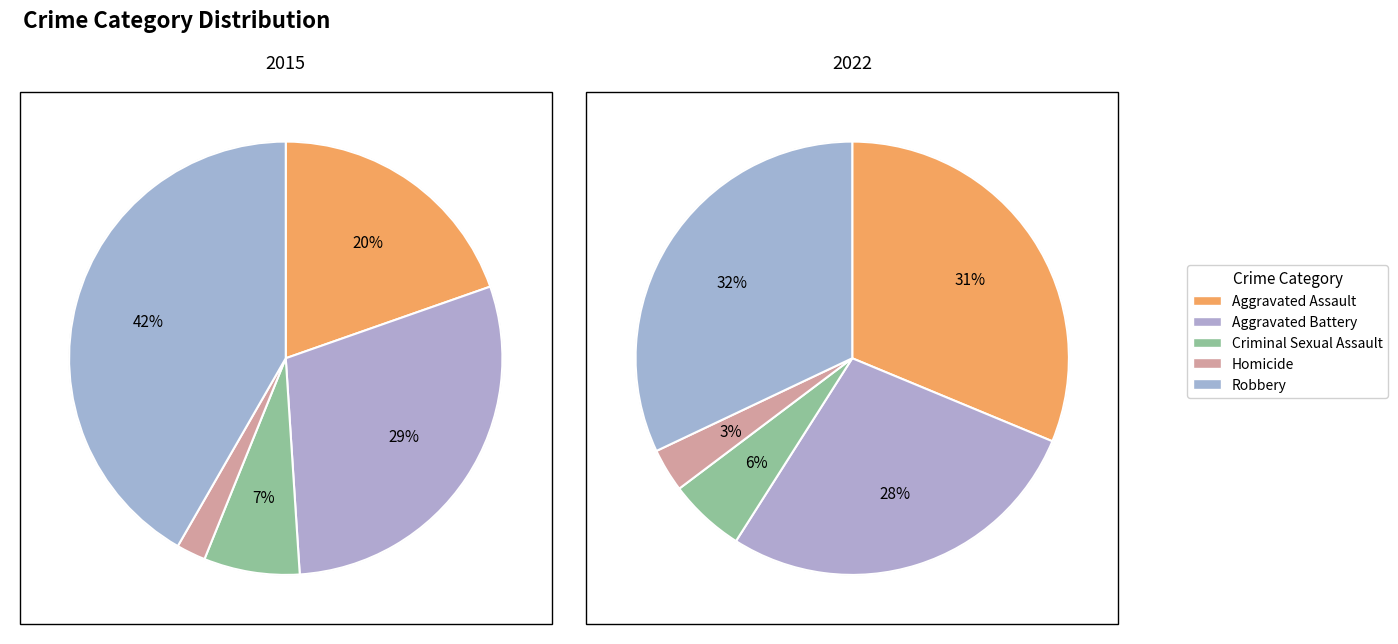

To the nearest percent, what percentage of the pie is values_2015?

20%